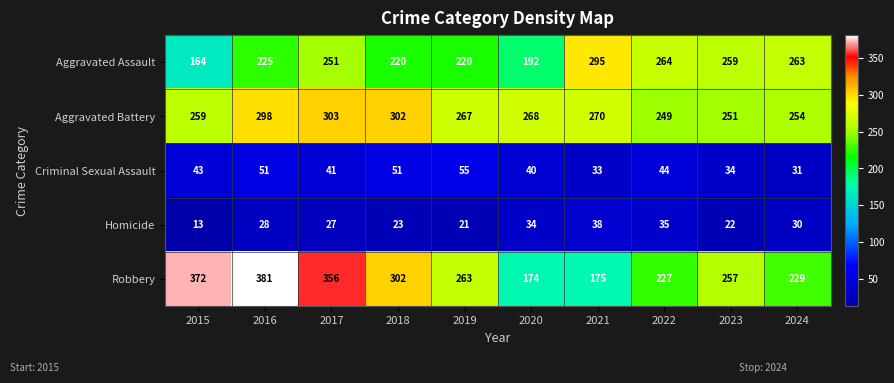

Which category has the lowest value across all series?

2015